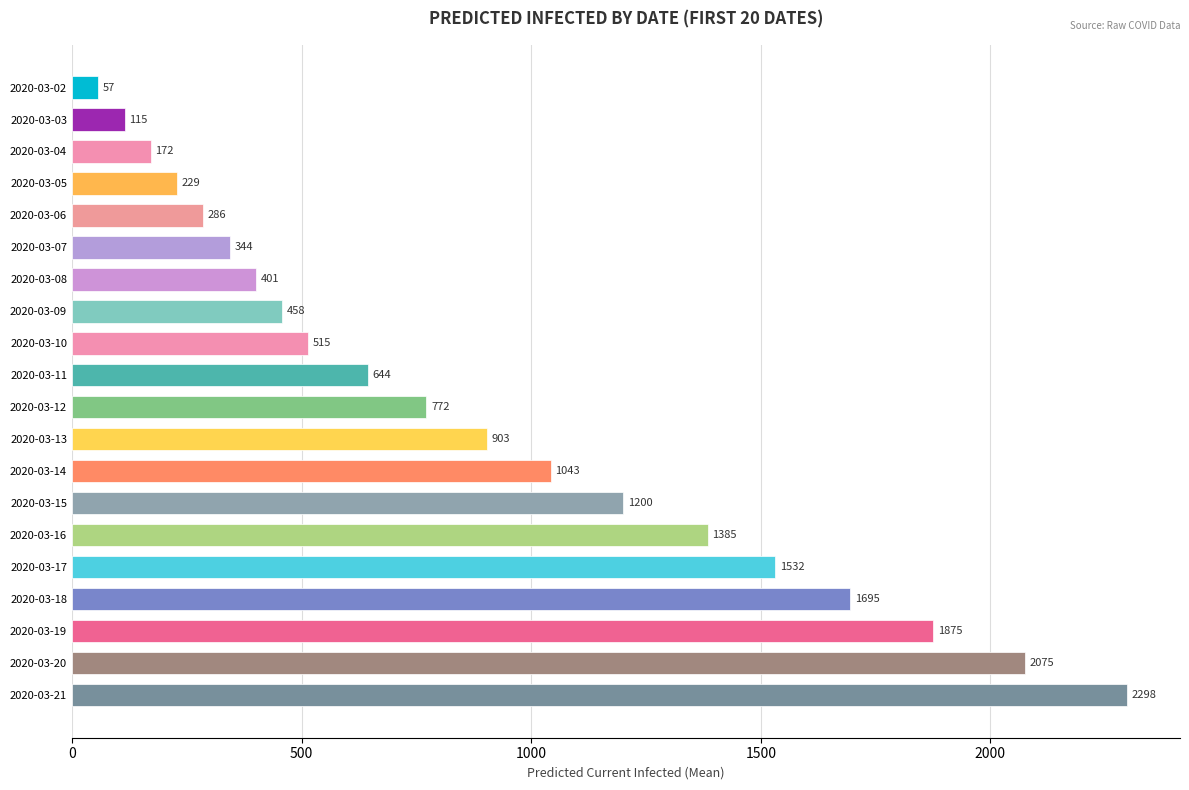

List the labels in order of value, smallest first.

2020-03-02, 2020-03-03, 2020-03-04, 2020-03-05, 2020-03-06, 2020-03-07, 2020-03-08, 2020-03-09, 2020-03-10, 2020-03-11, 2020-03-12, 2020-03-13, 2020-03-14, 2020-03-15, 2020-03-16, 2020-03-17, 2020-03-18, 2020-03-19, 2020-03-20, 2020-03-21